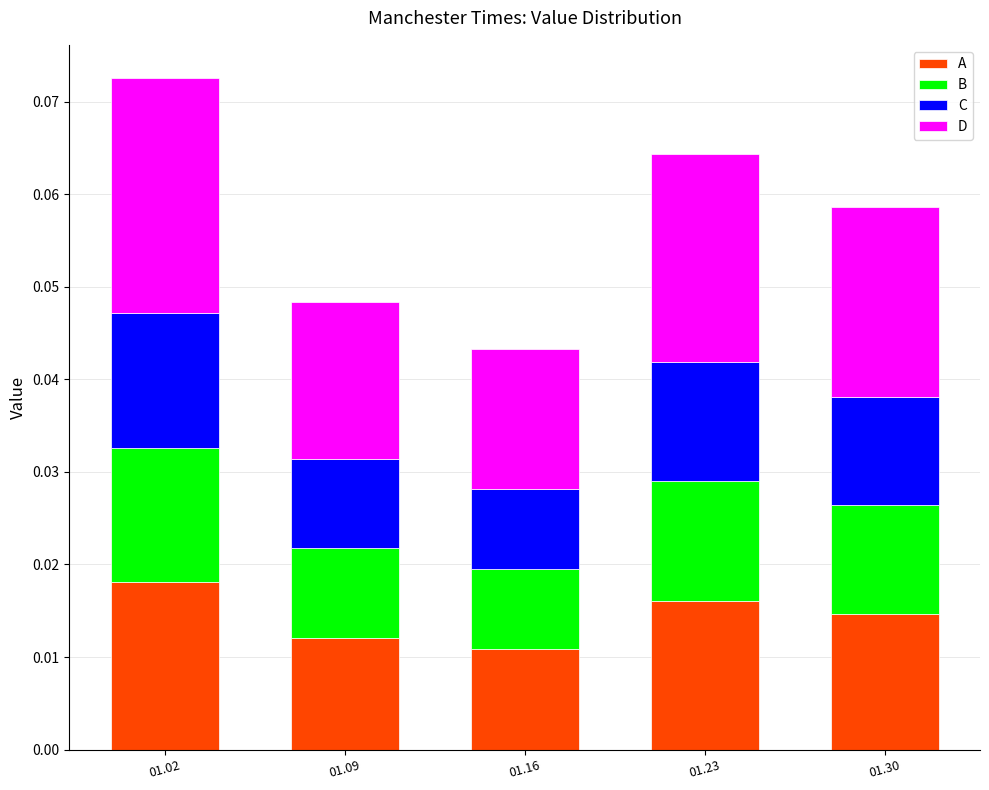

What is the total value across all series at 01.30?

0.1